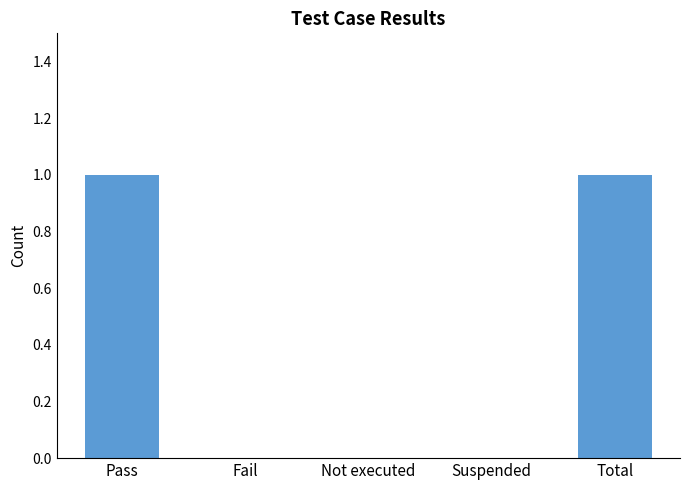

Between Not executed and Pass, which is larger?

Pass